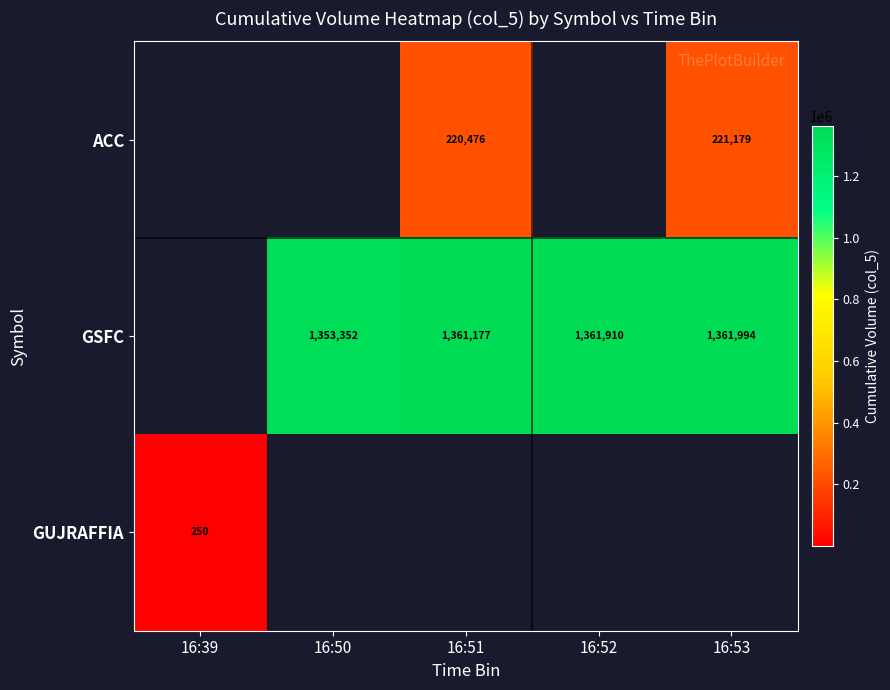

Is it true that GSFC equals 1915491 at 16:52?

False